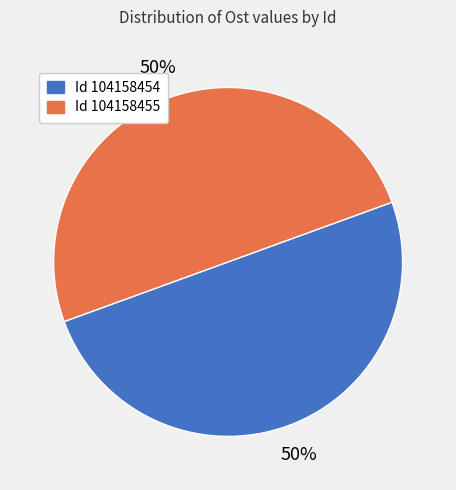

To the nearest percent, what is the average slice percentage?

50%